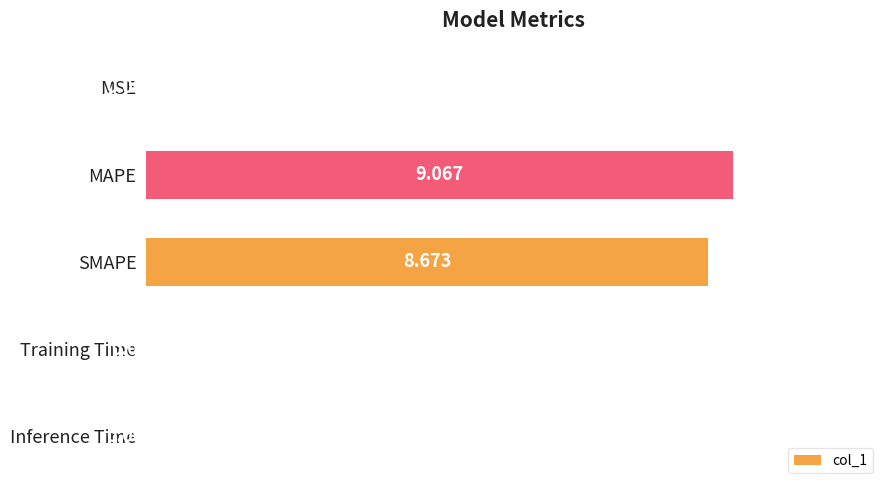

Which category has the highest value across all series?

MAPE